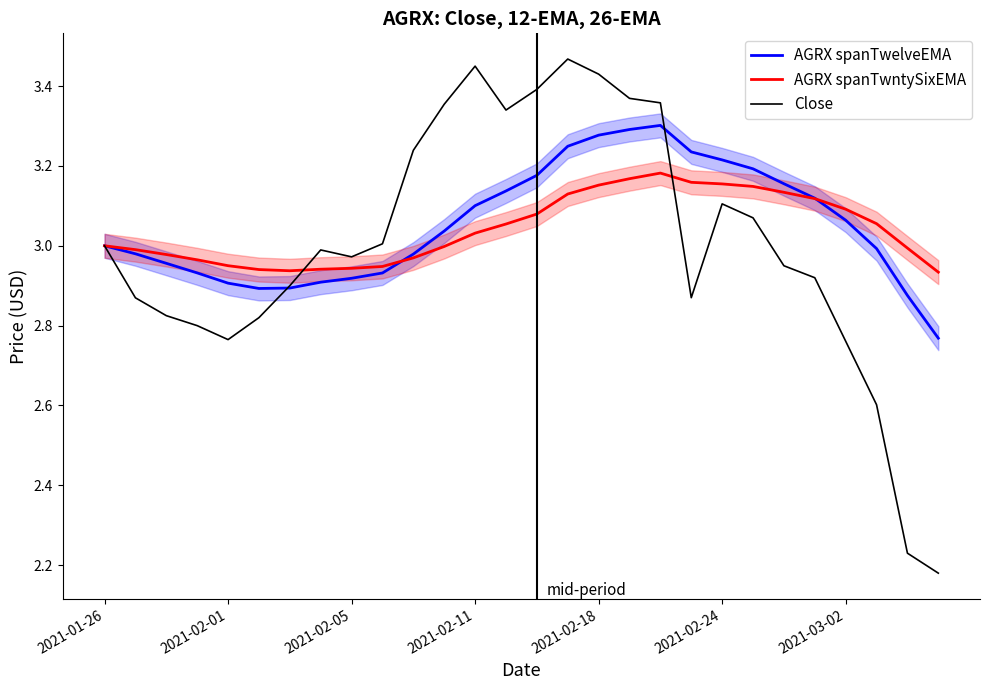

Rank the series at 2021-02-24 from highest to lowest value.

AGRX spanTwelveEMA, AGRX spanTwntySixEMA, Close